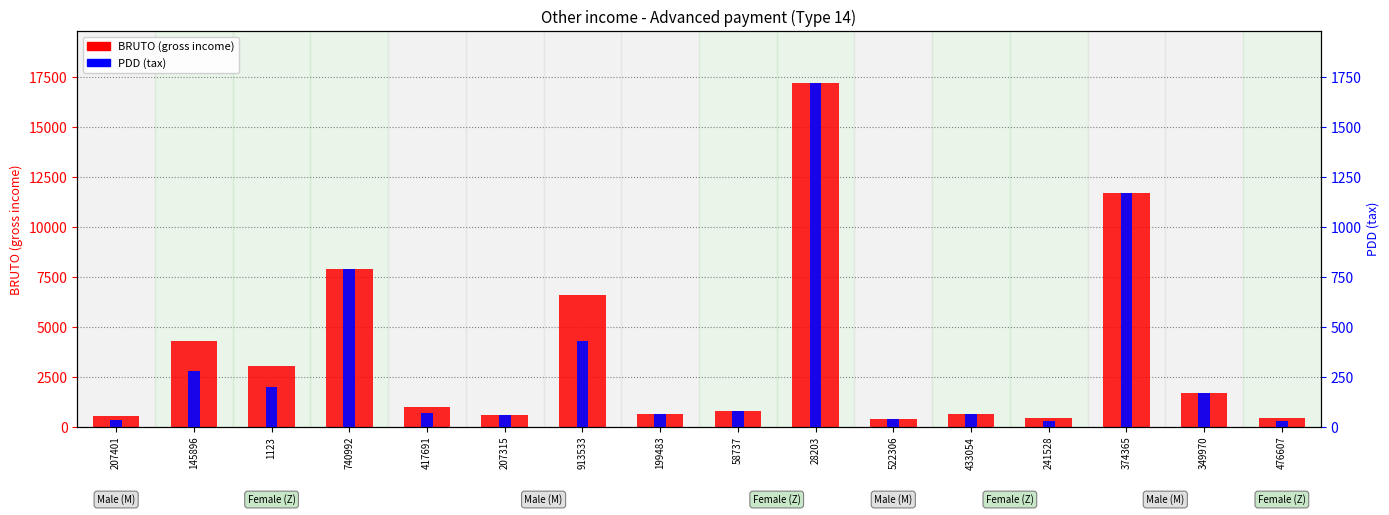

Reading left to right, transcribe all the data shown in this chart.

BRUTO (gross income): 207401=535	145896=4278	1123=3048	740992=7895	417691=1000	207315=556	913533=6578	199483=644	58737=778	28203=17210	522306=390	433054=644	241528=428	374365=11671	349970=1667	476607=428
PDD (tax): 207401=35	145896=278	1123=198	740992=789	417691=70	207315=56	913533=428	199483=64	58737=78	28203=1721	522306=39	433054=64	241528=28	374365=1168	349970=167	476607=28